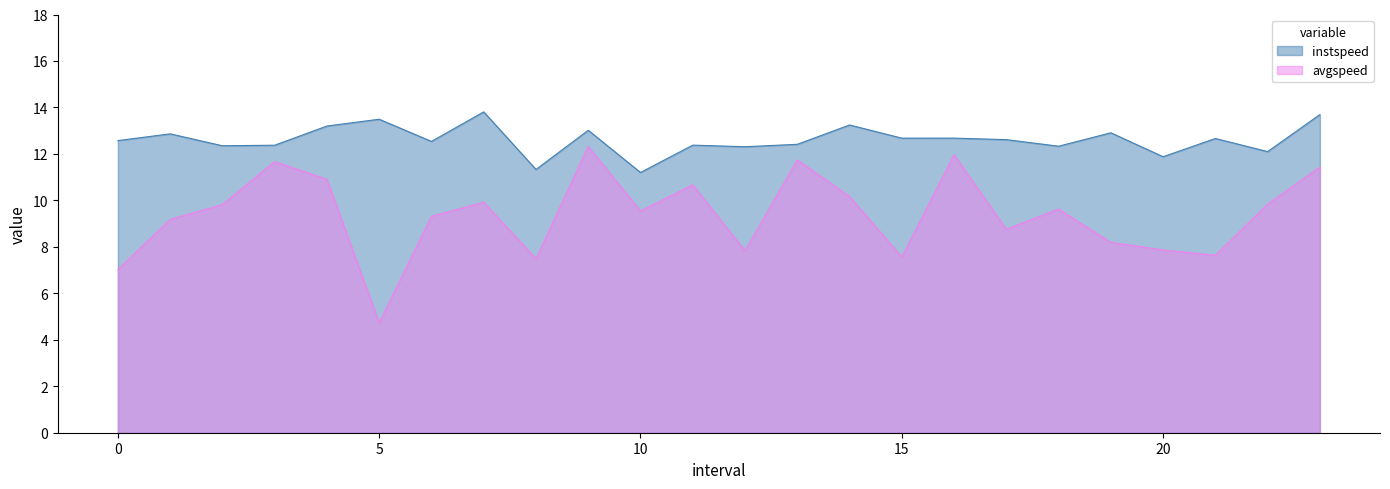

Rank the series by their maximum value, from lowest to highest.

avgspeed, instspeed